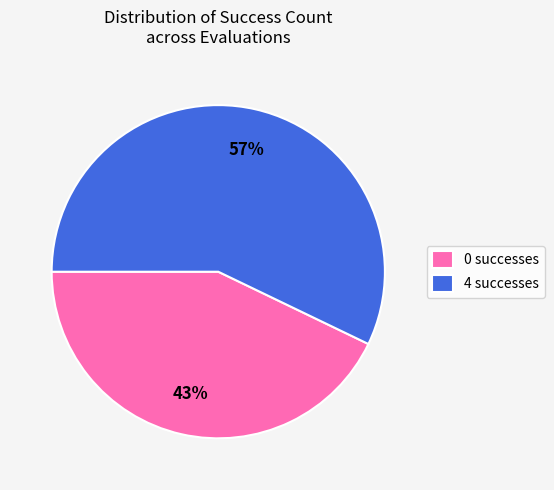

What percentage is the 4 slice, to the nearest percent?

57%